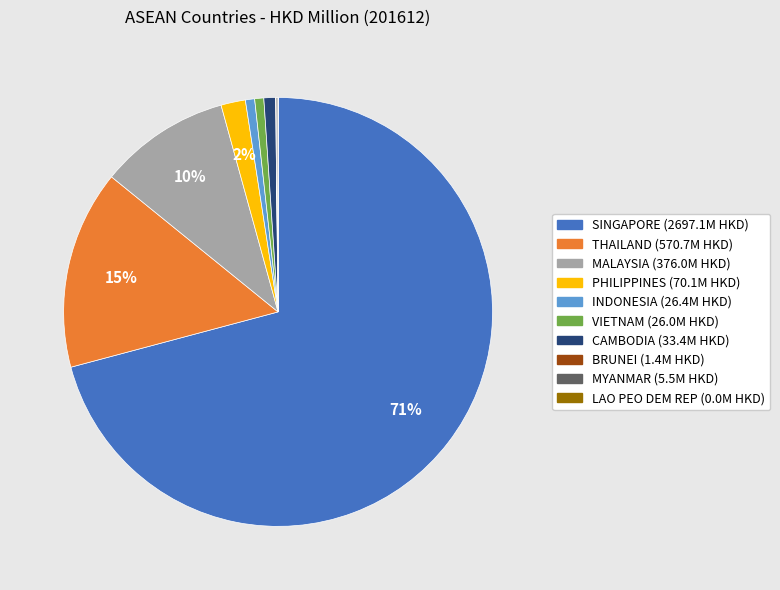

Which category has the biggest portion of the pie?

SINGAPORE